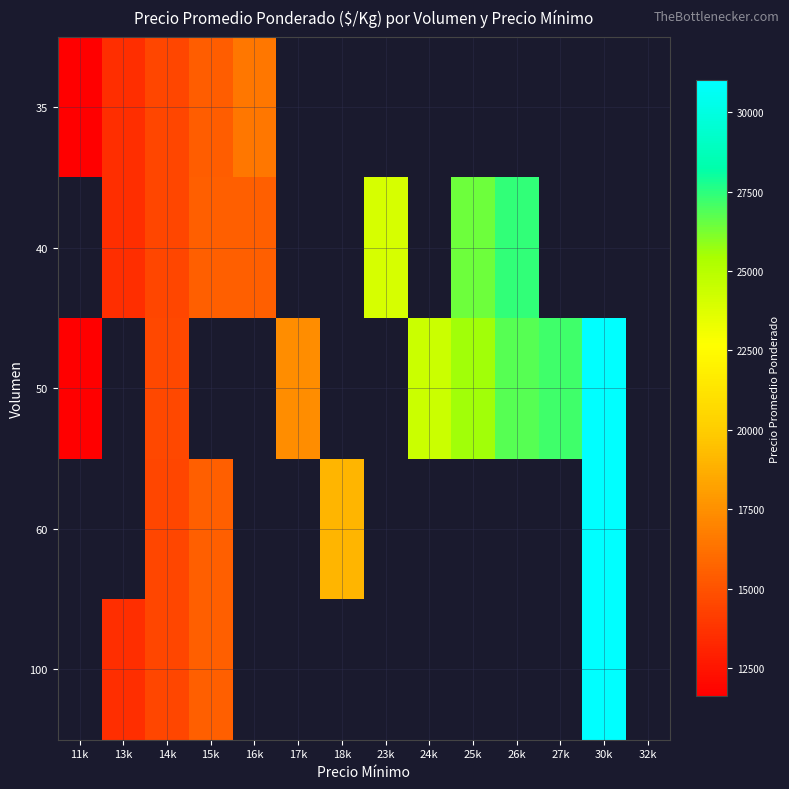

What is the greatest value displayed?

31000.0